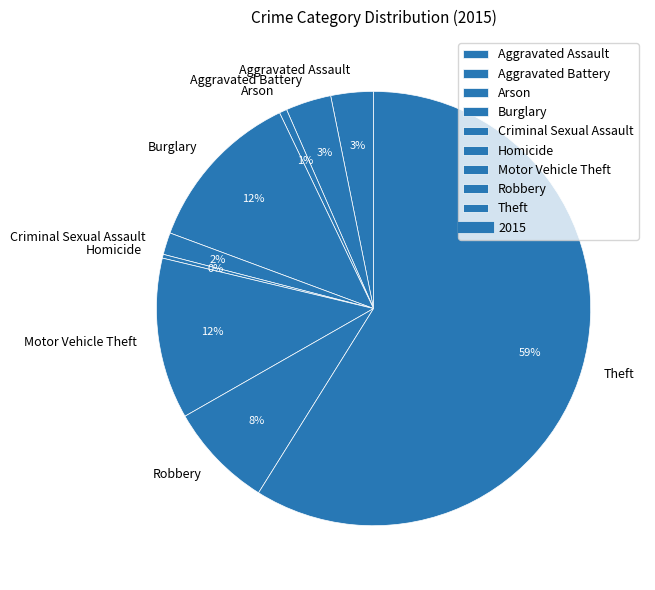

How many segments does this pie chart have?

9